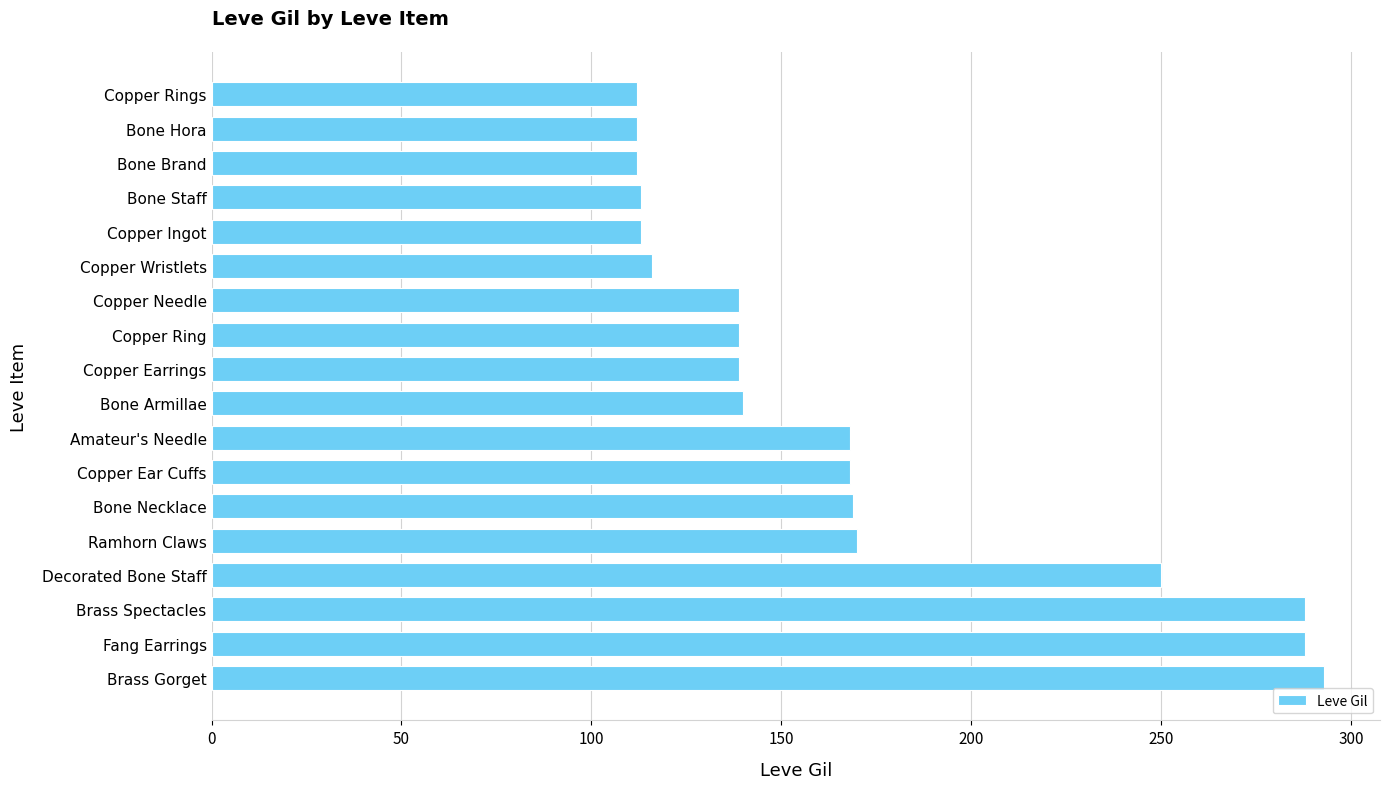

True or false: the data shows 63 at Brass Spectacles.

False